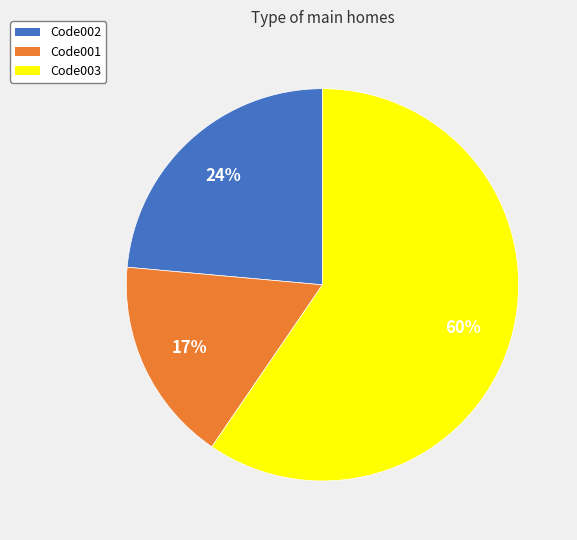

Is it true that Code003 is 71% of the pie?

False